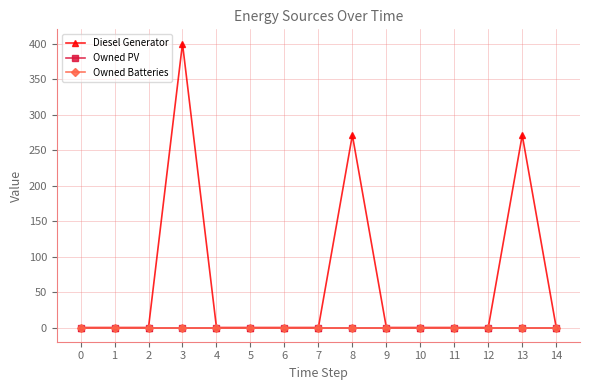

Which series has the largest total across all categories?

Diesel Generator